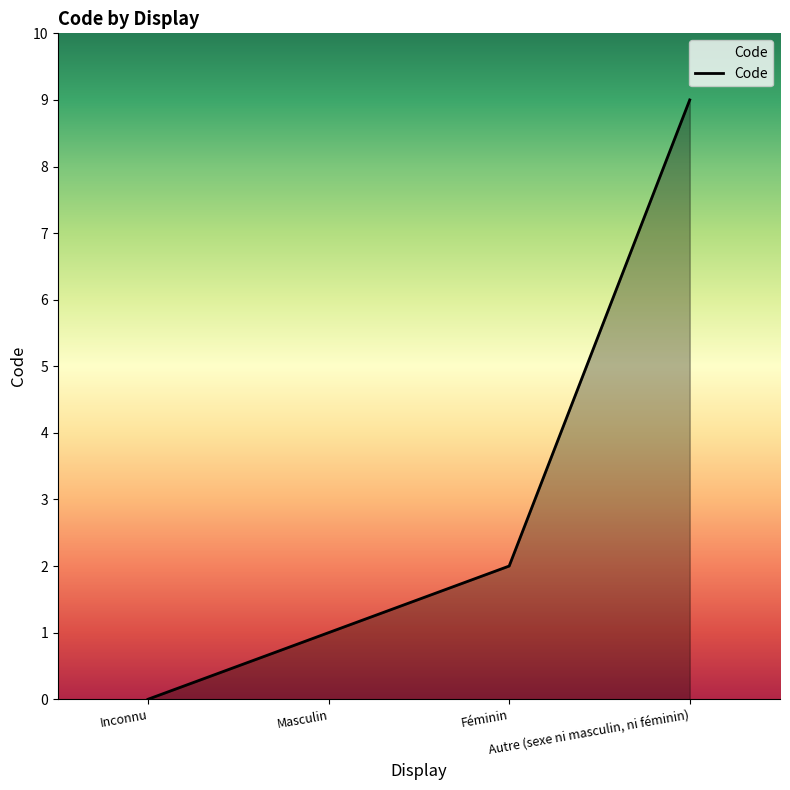

Reading right to left, extract all data points from this chart.

9	2	1	0